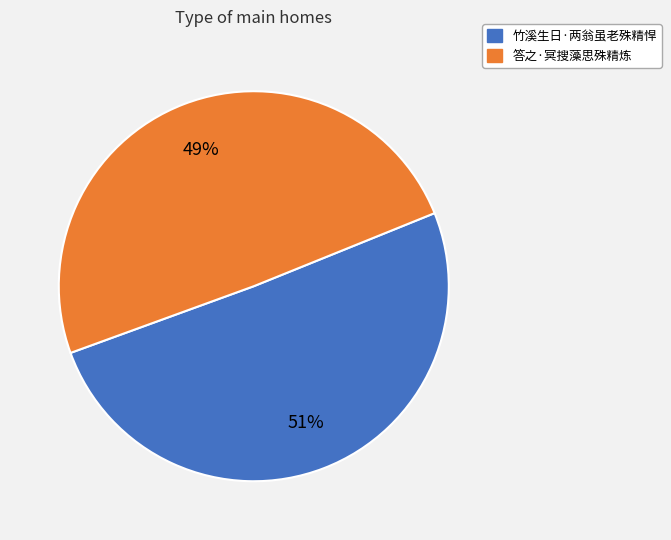

True or false: 竹溪生日·两翁虽老殊精悍 accounts for 60% of the total.

False